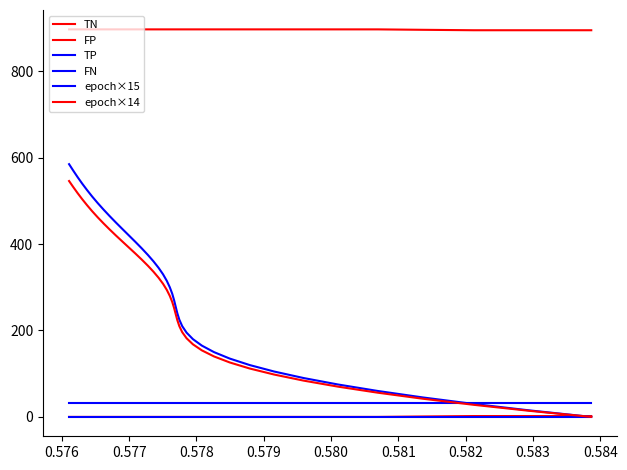

Where is TN nearest to the value 896?

0.578